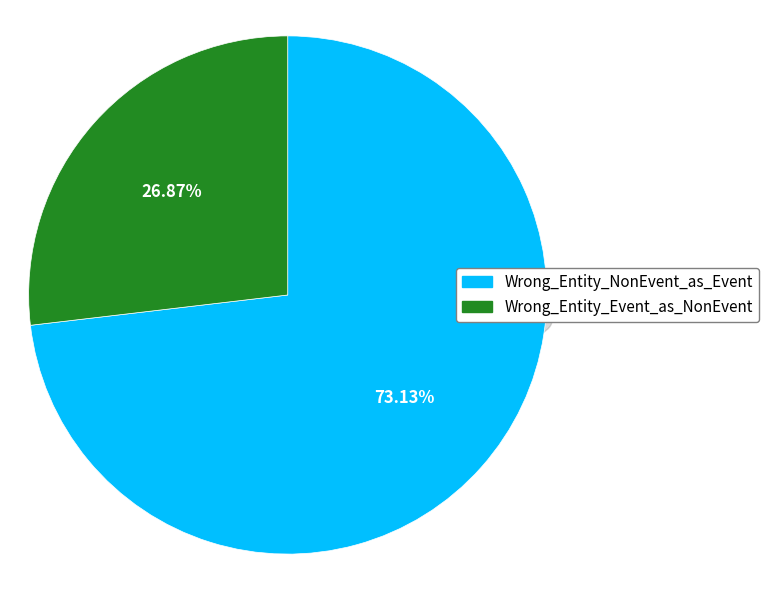

To the nearest percent, what percentage of the pie is Wrong_Entity_NonEvent_as_Event?

73%